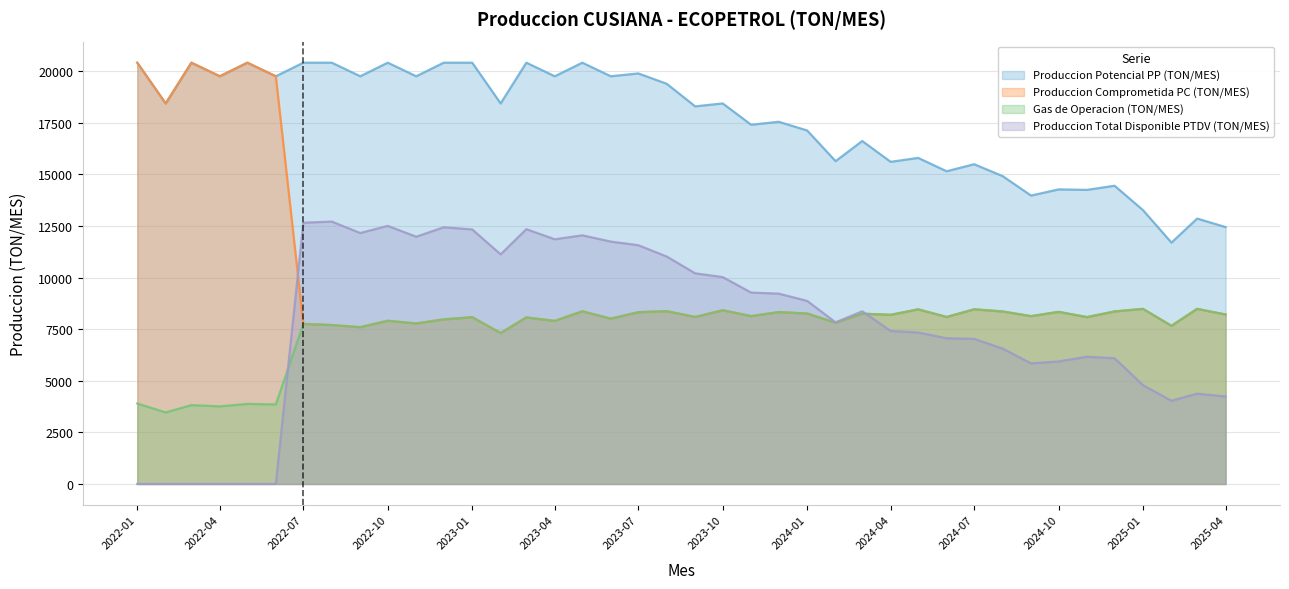

Which series changed the most between 2022-07 and 2024-07?

Produccion Total Disponible PTDV (TON/MES)